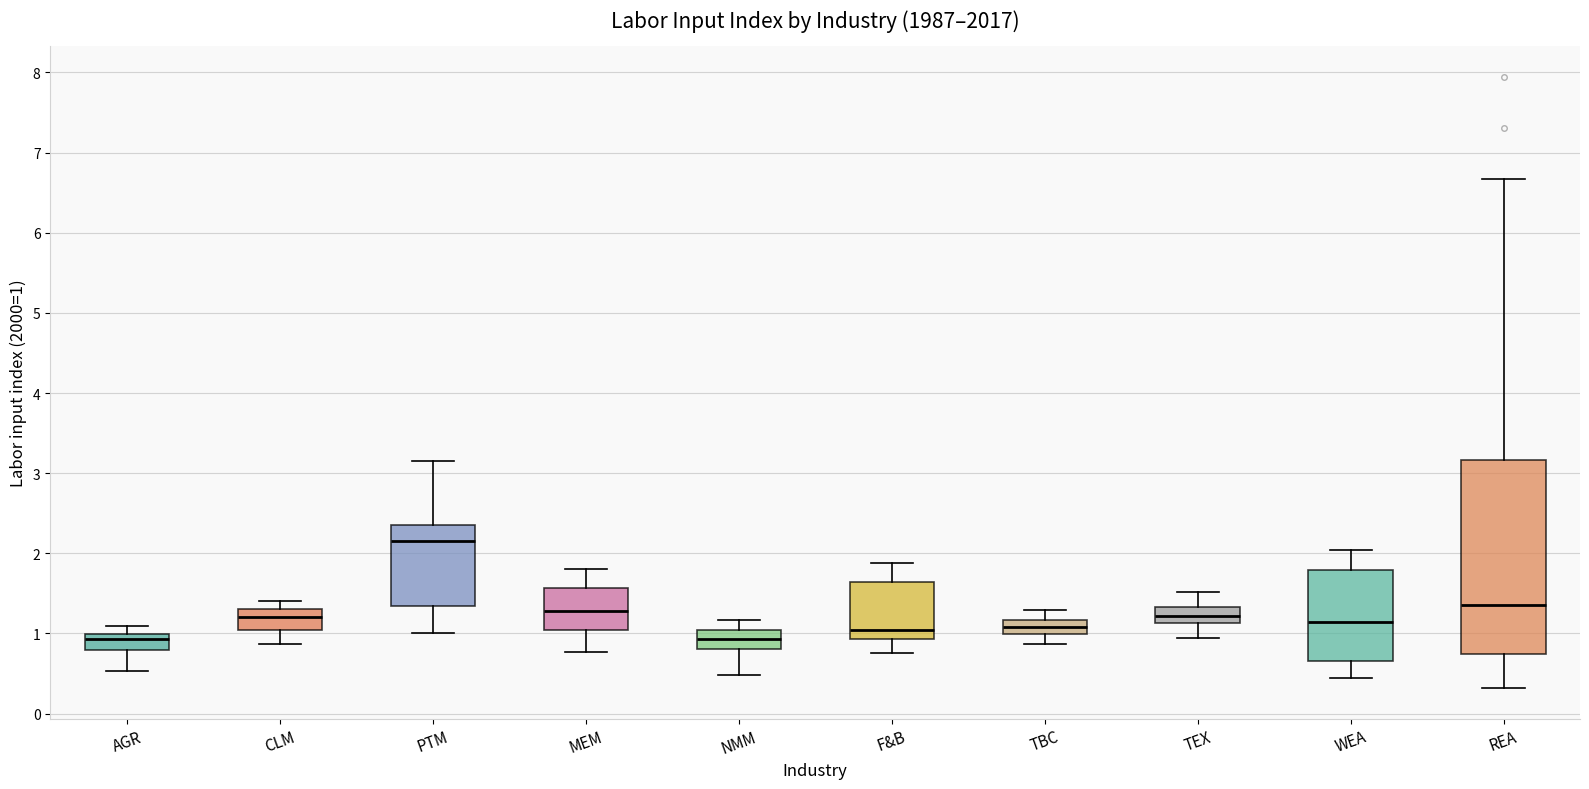

Reading left to right, transcribe this box plot: for each box, give where its median line is, the range the box spans, and where its two whiskers end, as read against the y-axis. The values are not printed on the chart, so give them approximately, as read against the axis.

AGR: median 0.9, box 0.8 to 1.0, whiskers 0.5 to 1.1
CLM: median 1.2, box 1.0 to 1.3, whiskers 0.9 to 1.4
PTM: median 2.2, box 1.3 to 2.4, whiskers 1.0 to 3.2
MEM: median 1.3, box 1.0 to 1.6, whiskers 0.8 to 1.8
NMM: median 0.9, box 0.8 to 1.0, whiskers 0.5 to 1.2
F&B: median 1.0, box 0.9 to 1.6, whiskers 0.8 to 1.9
TBC: median 1.1, box 1.0 to 1.2, whiskers 0.9 to 1.3
TEX: median 1.2, box 1.1 to 1.3, whiskers 0.9 to 1.5
WEA: median 1.1, box 0.7 to 1.8, whiskers 0.5 to 2.0
REA: median 1.4, box 0.7 to 3.2, whiskers 0.3 to 6.7